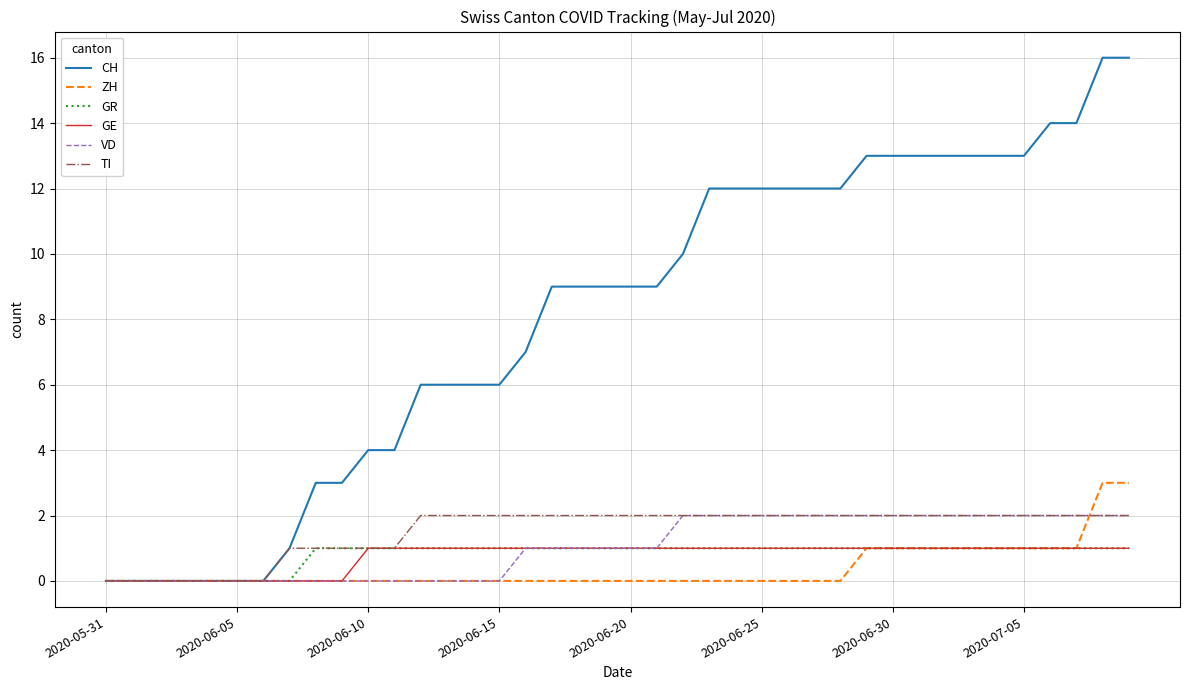

Which series has the largest total across all categories?

CH